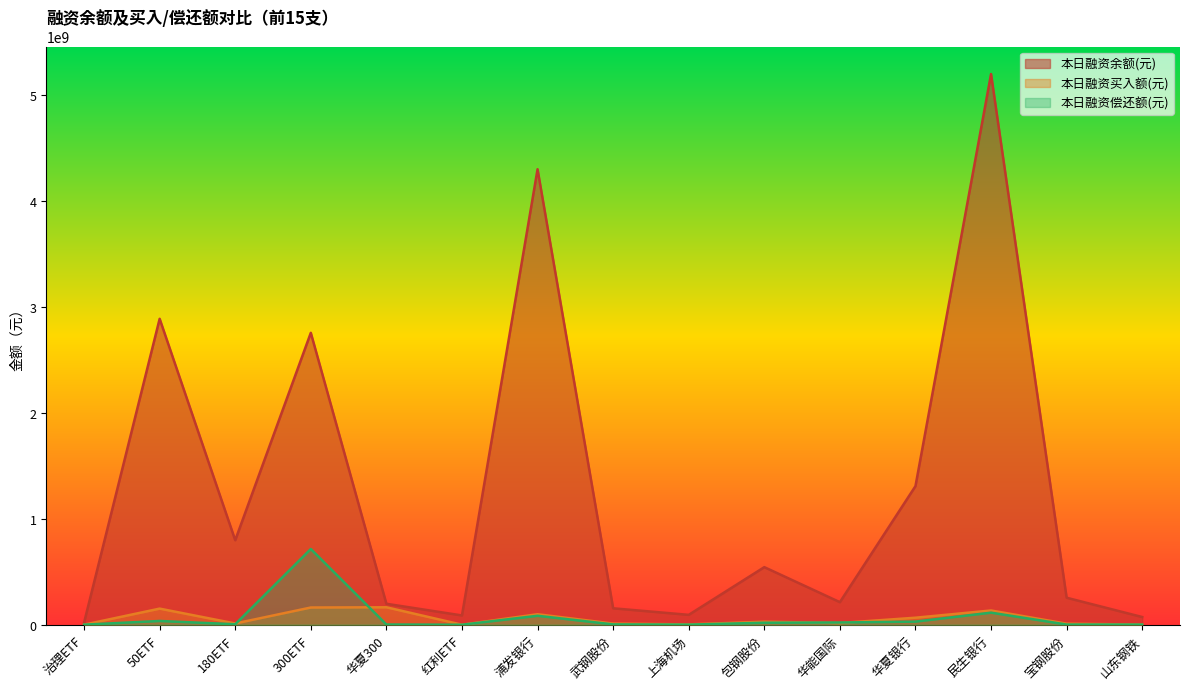

What is the label of the 7th point from the left?

浦发银行